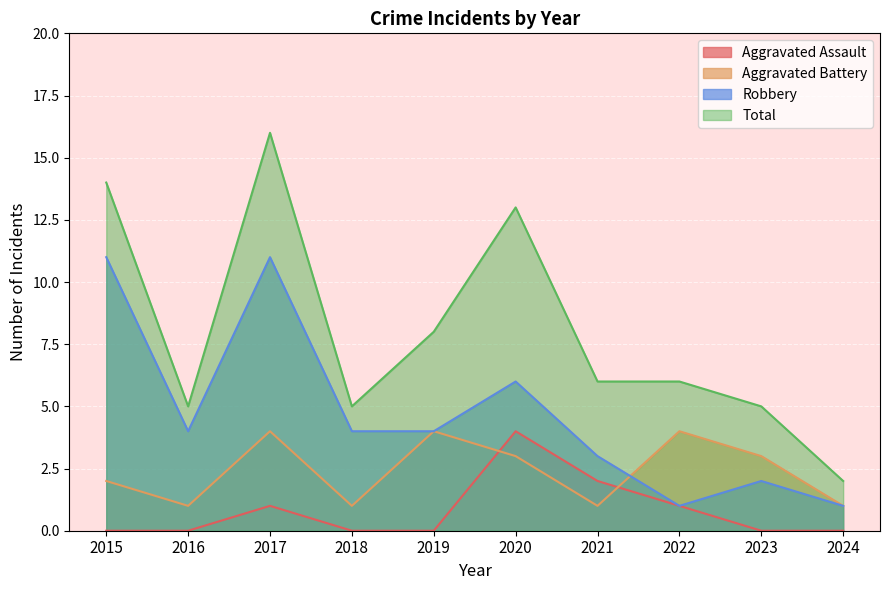

True or false: Total and Aggravated Assault cross at least once.

False